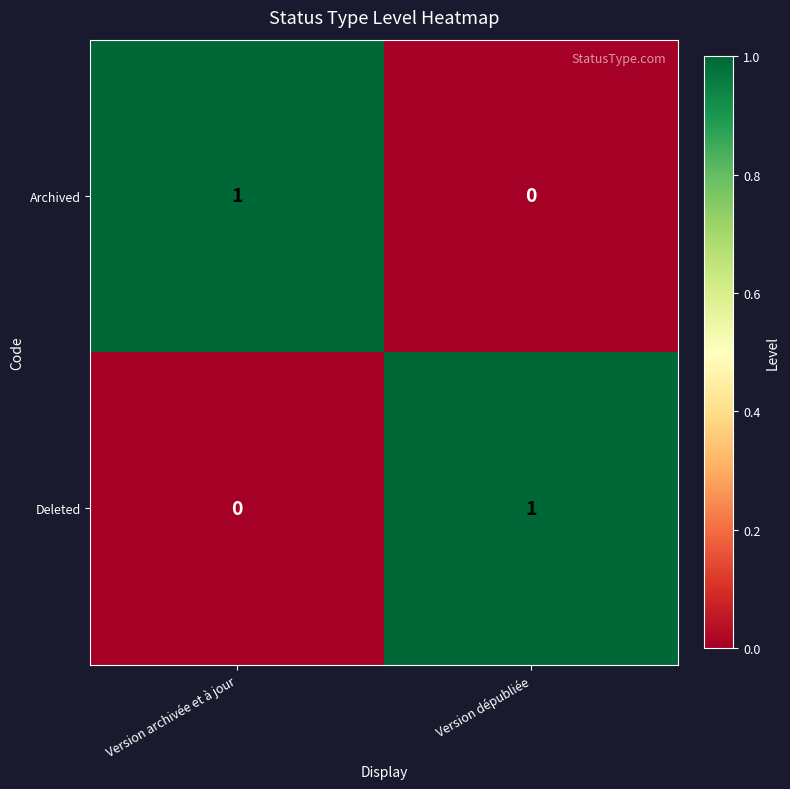

Rank the categories by Deleted value from highest to lowest.

Version dépubliée, Version archivée et à jour